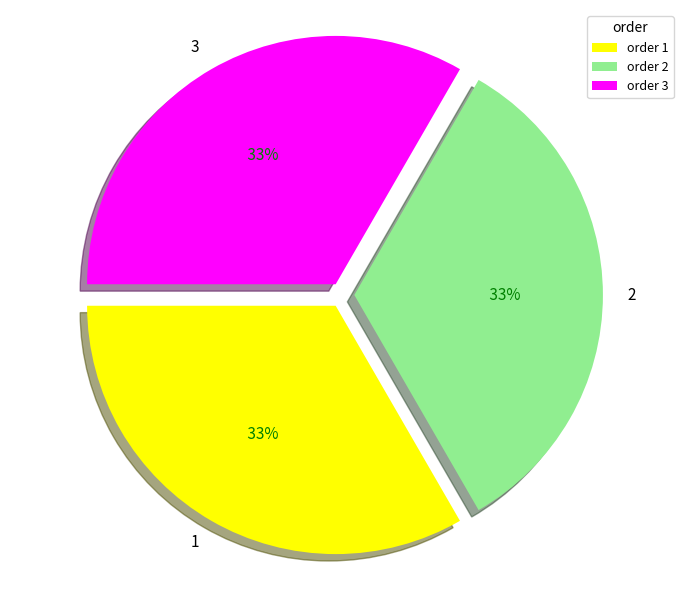

How many slices are in this pie chart?

3